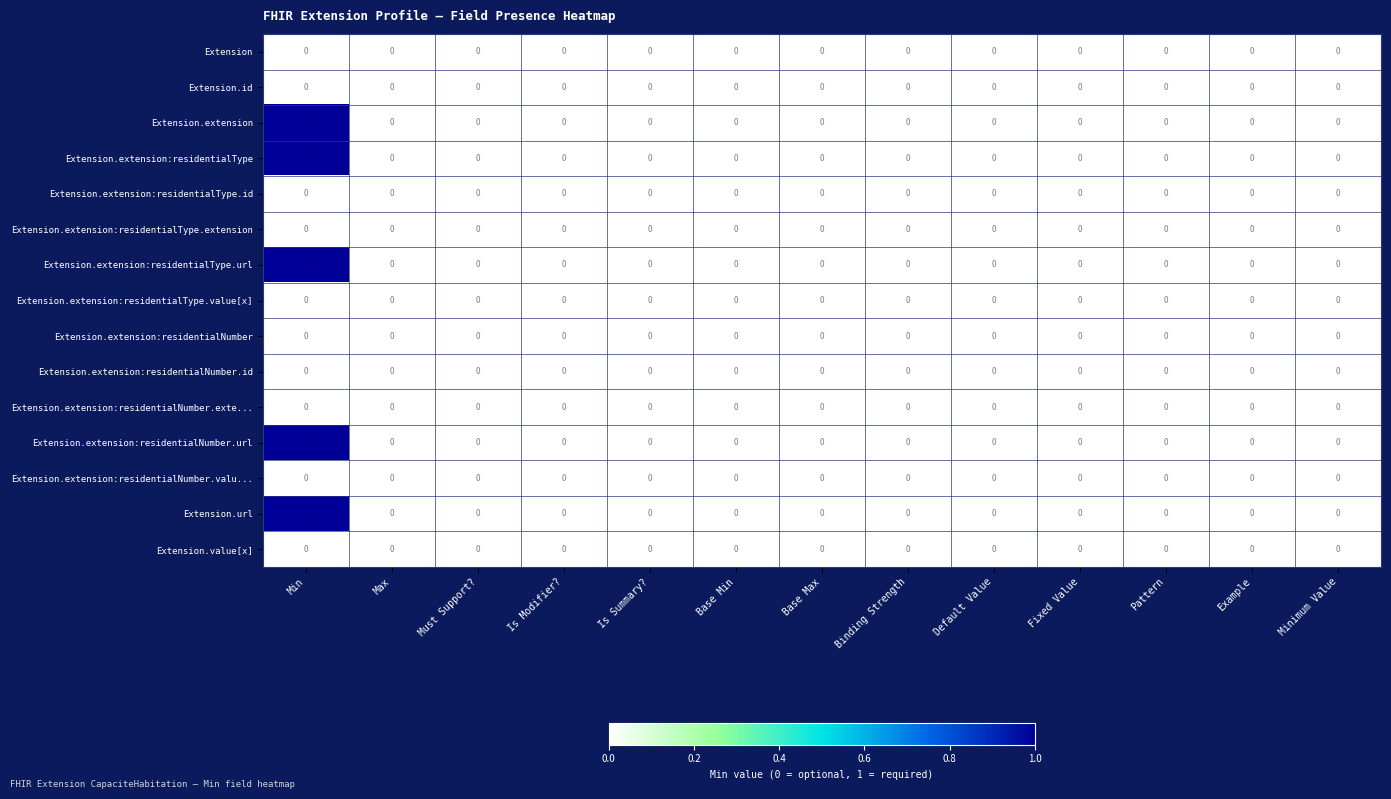

The value of Extension.extension:residentialNumber at Default Value is 0. True or false?

True